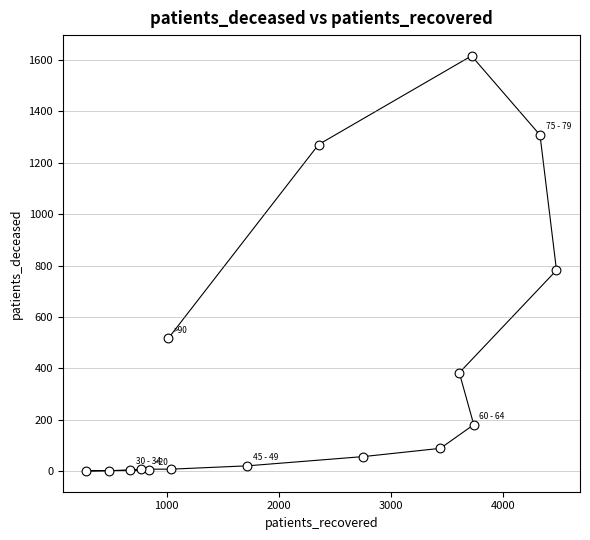

What is the range of Y values (max minus min)?

1615